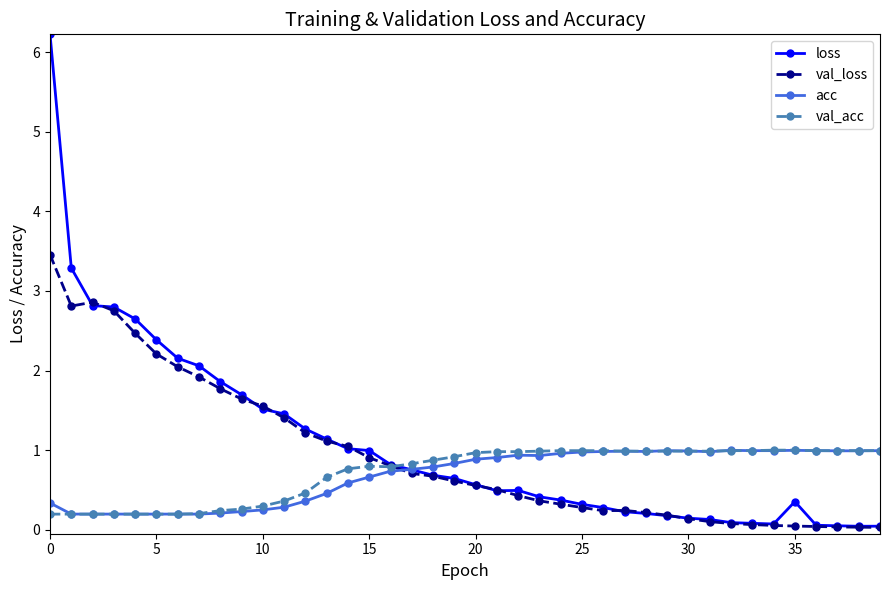

What is the difference between the maximum and second lowest values in the acc series?

0.8